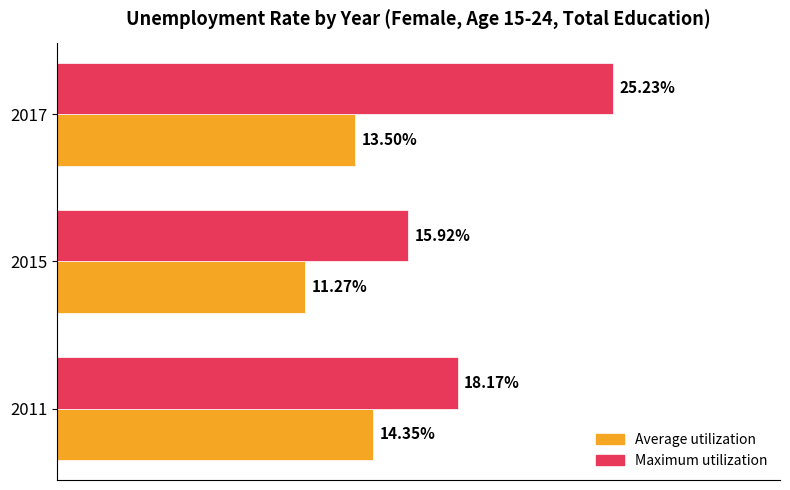

Which series has the widest spread of values?

Maximum utilization